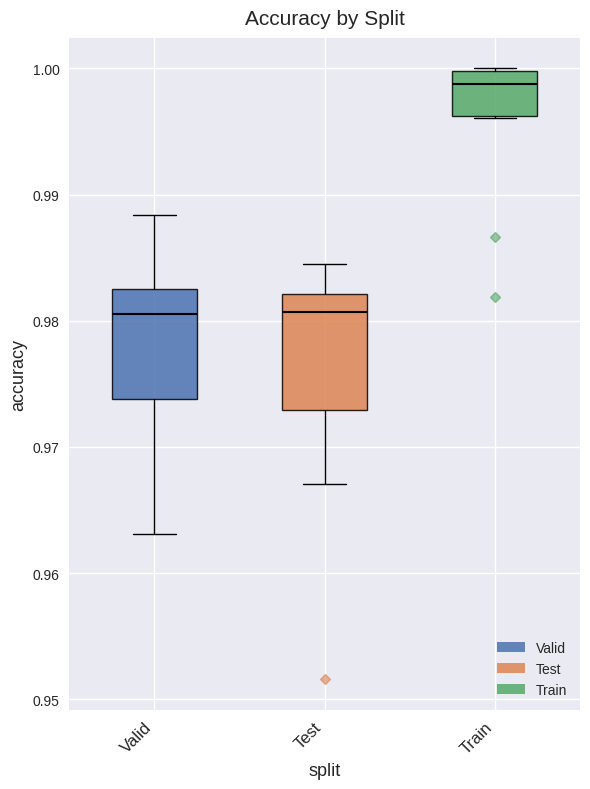

Where does the lower whisker of the box for Valid end on the y-axis? The values are not printed on the chart, so give them approximately, as read against the axis.

0.963